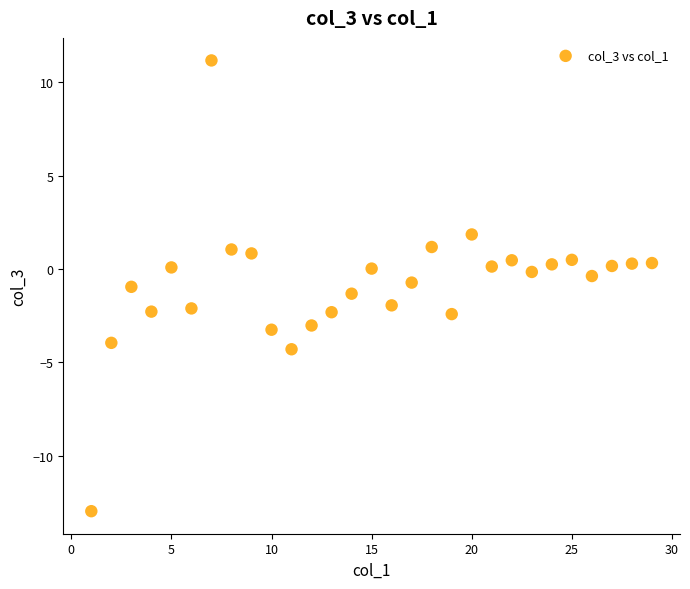

What is the range of Y values (max minus min)?

24.1